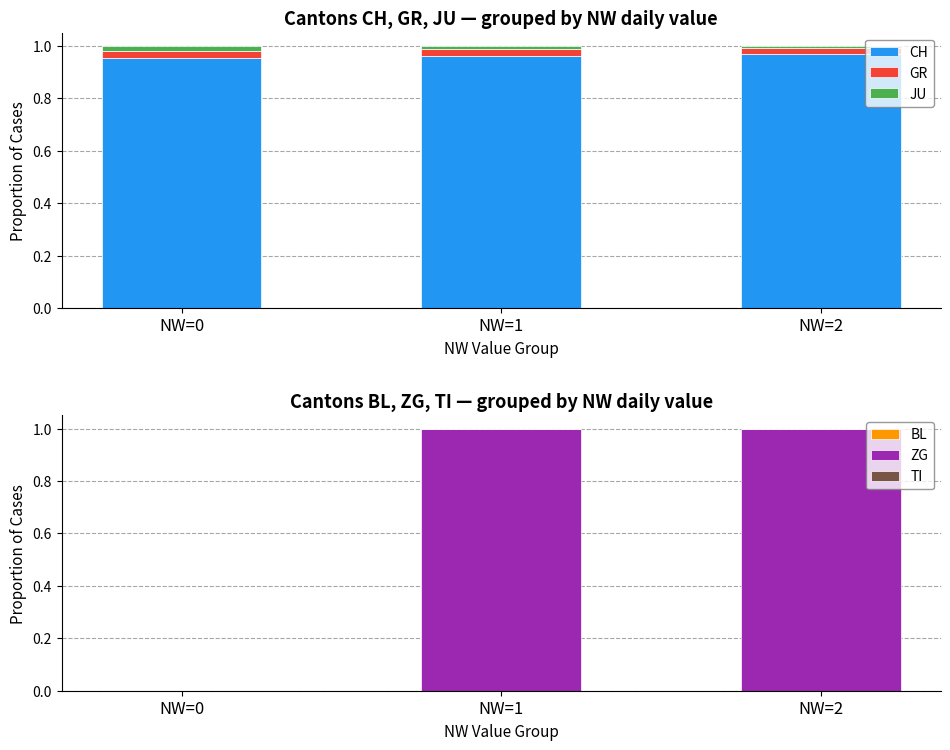

Which series changed the most between NW=1 and NW=2?

CH